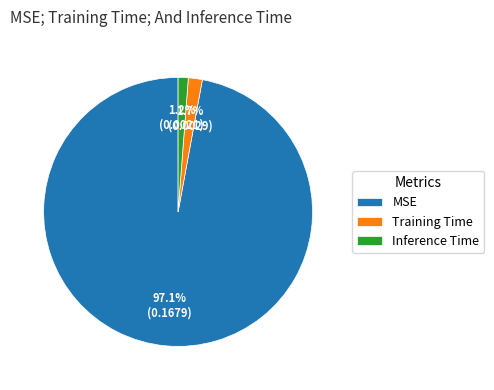

How many slices are in this pie chart?

3